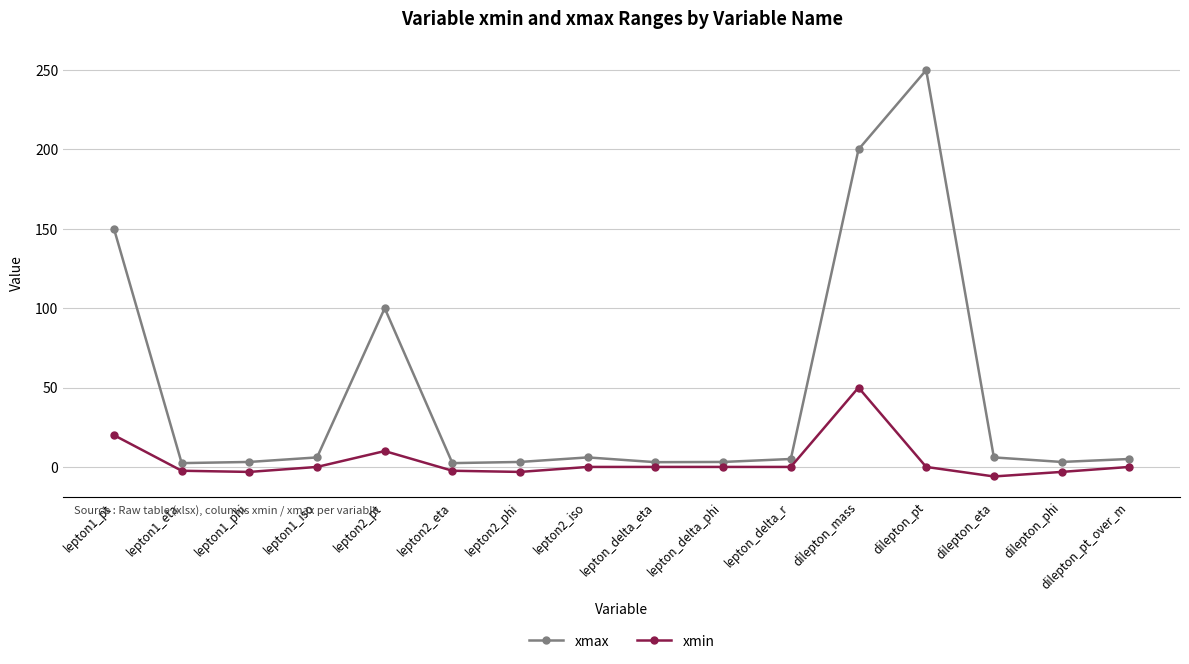

Is it true that xmin equals 0.0 at dilepton_pt?

True